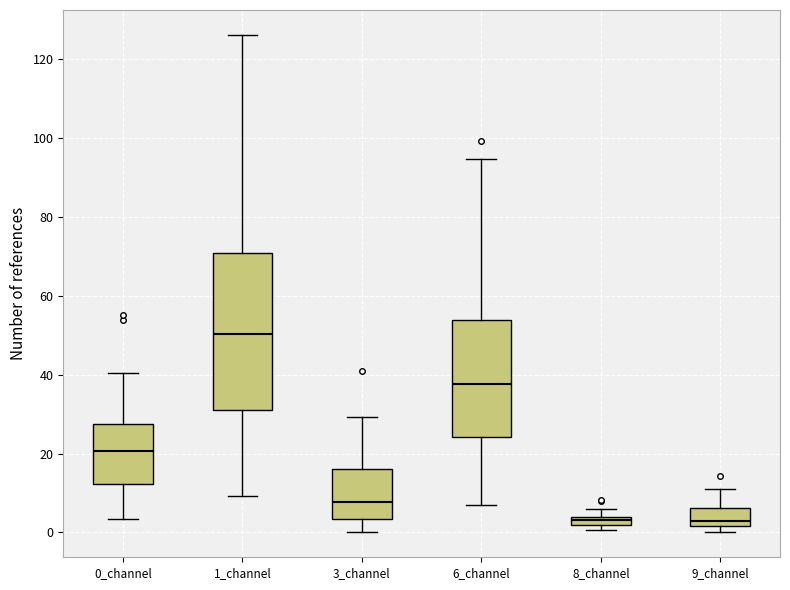

Where does the median line of the box for 1_channel sit on the y-axis? The values are not printed on the chart, so give them approximately, as read against the axis.

50